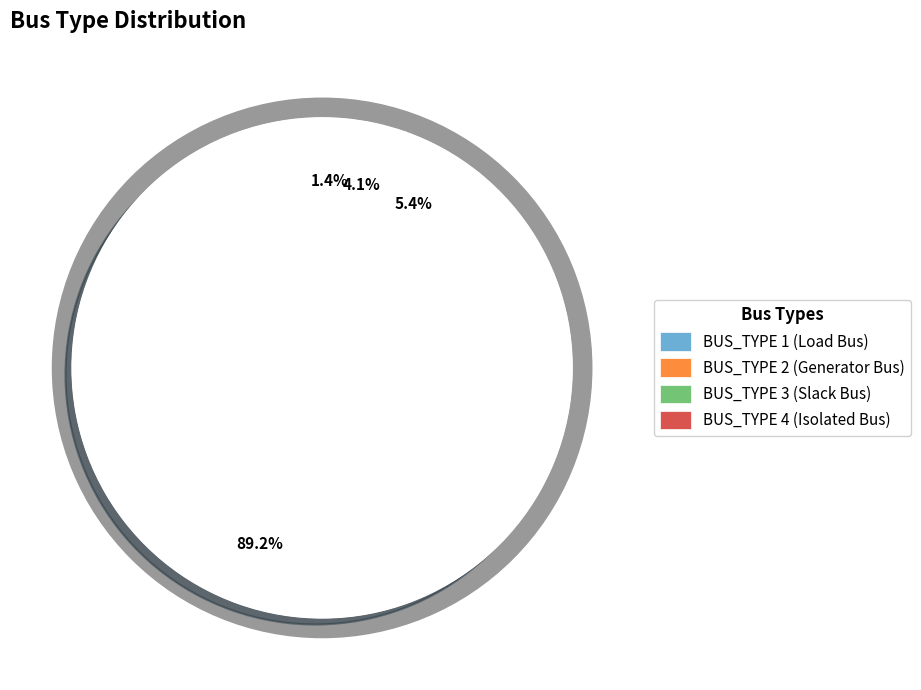

Which category has the smallest portion of the pie?

BUS_TYPE 4